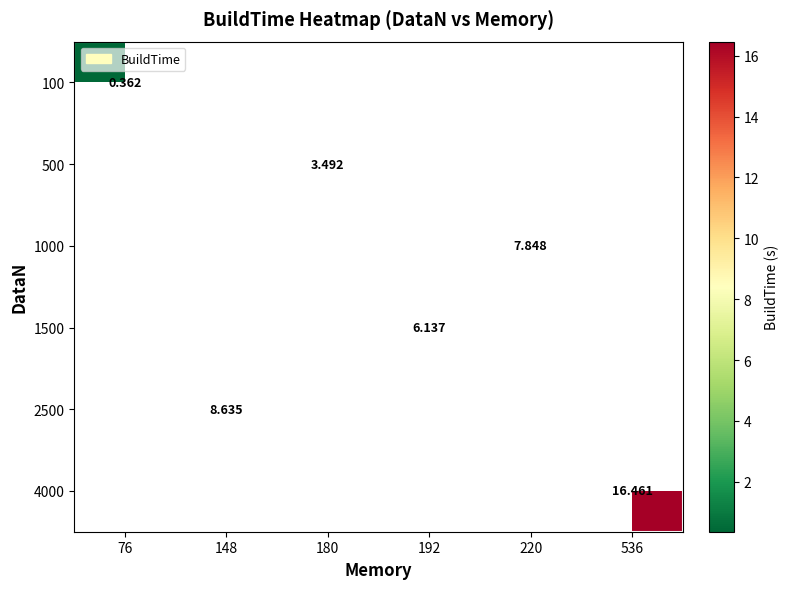

Which category has the lowest value across all series?

76